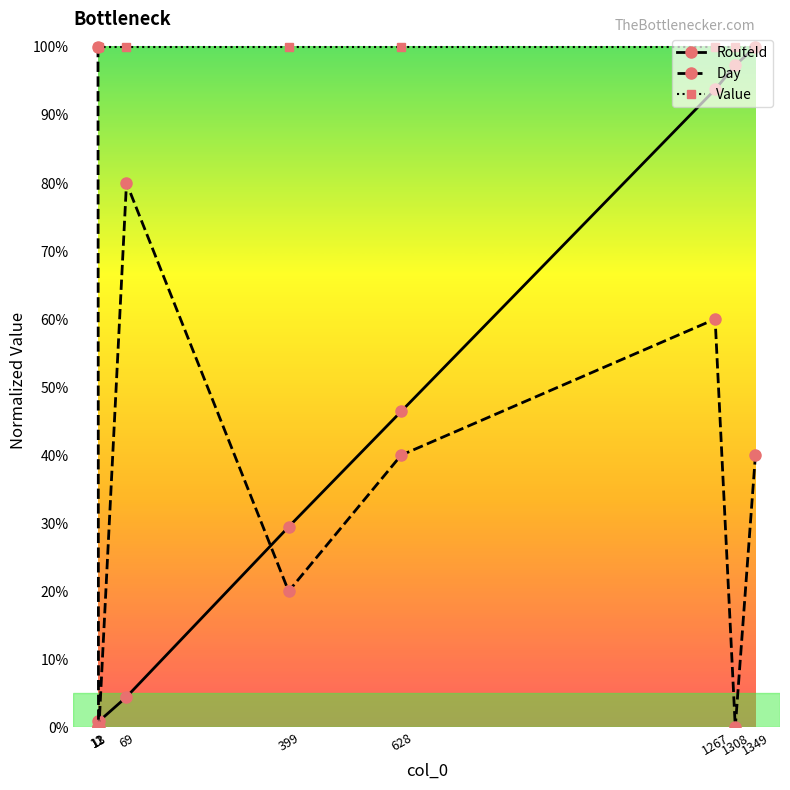

At which label does Day reach its peak?

11